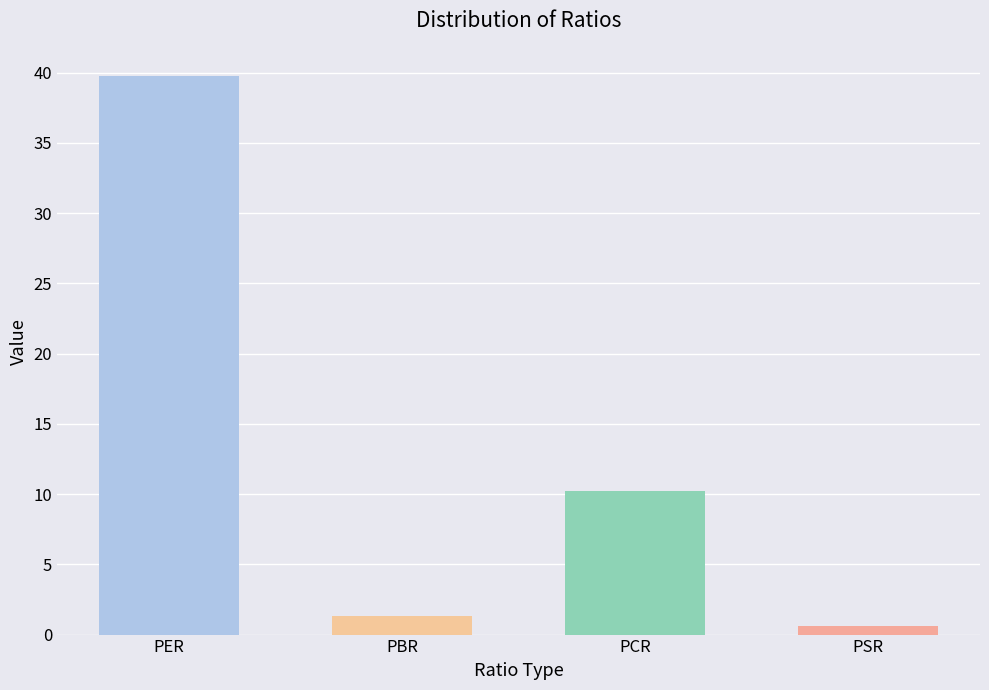

Which has a higher value, PSR or PER?

PER